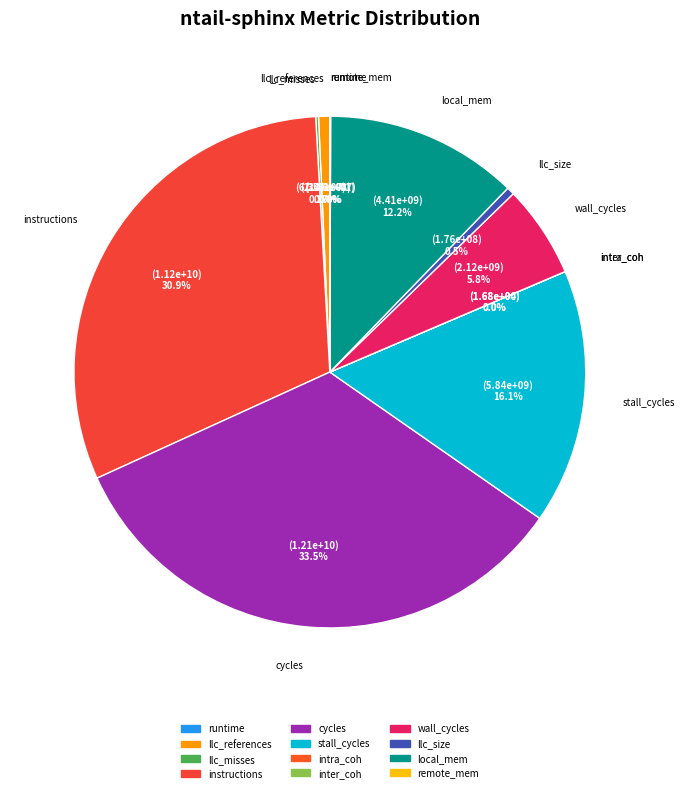

To the nearest percent, what portion does stall_cycles represent?

16%